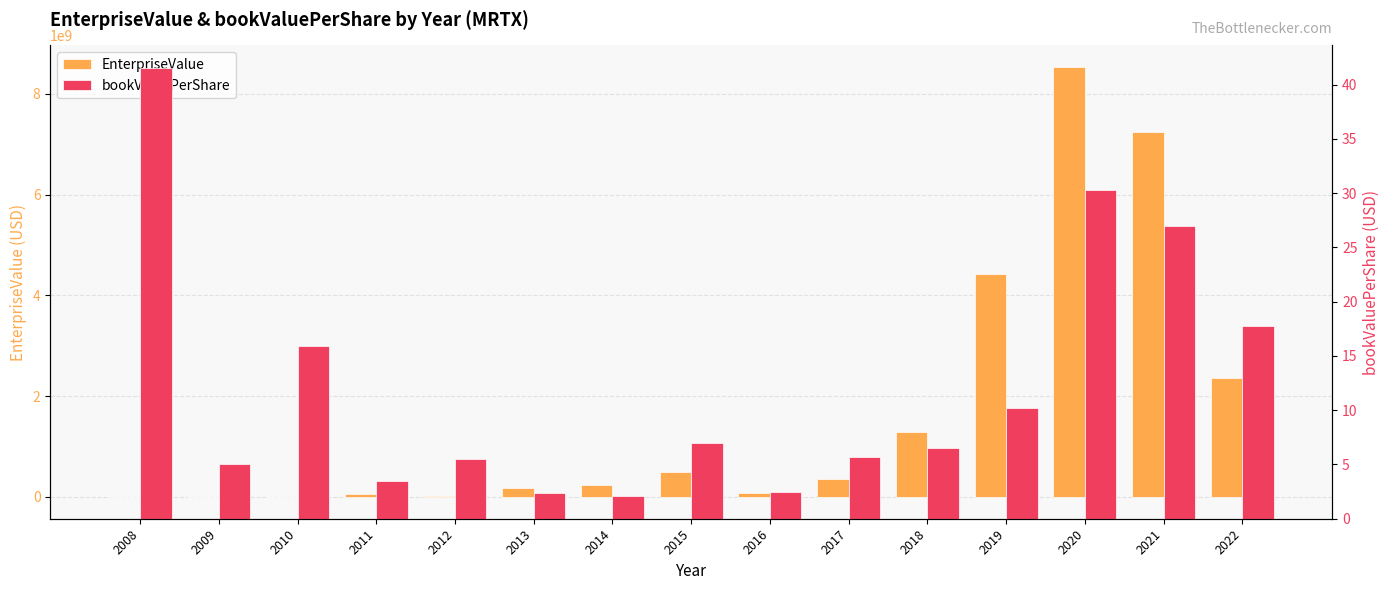

Which label corresponds to the largest value in the chart?

2020